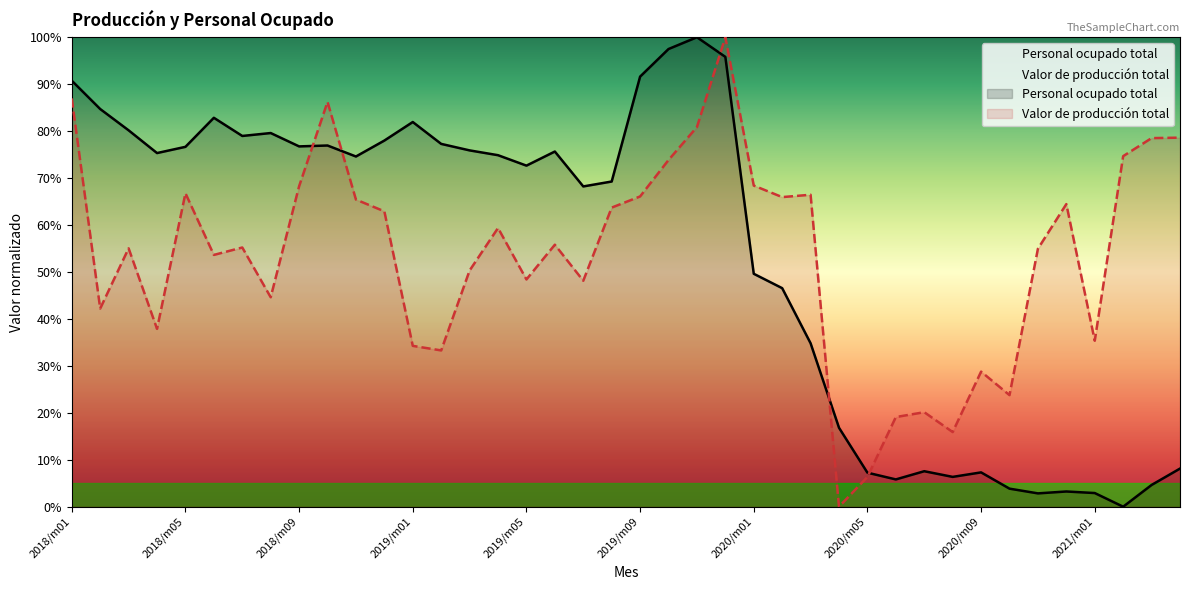

Does the chart have visible grid lines?

No